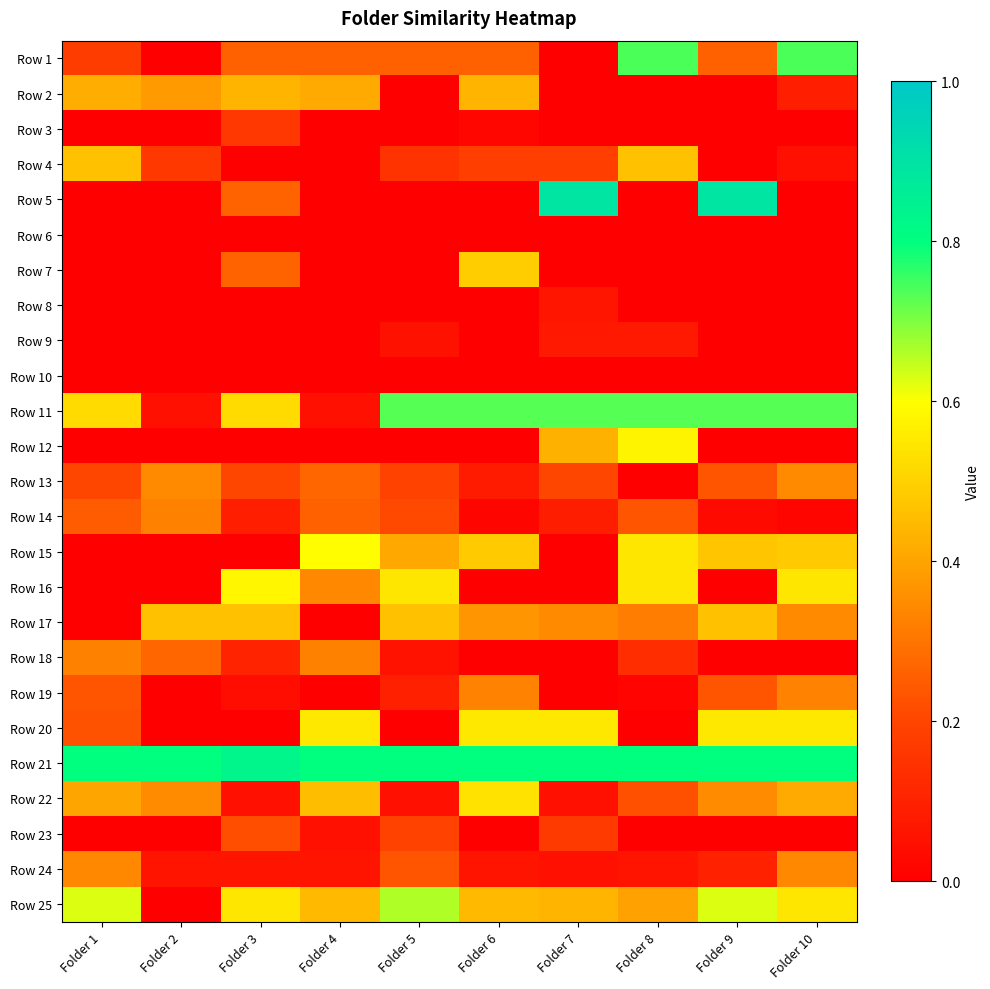

At which category does the chart reach its minimum across all series?

Folder 1